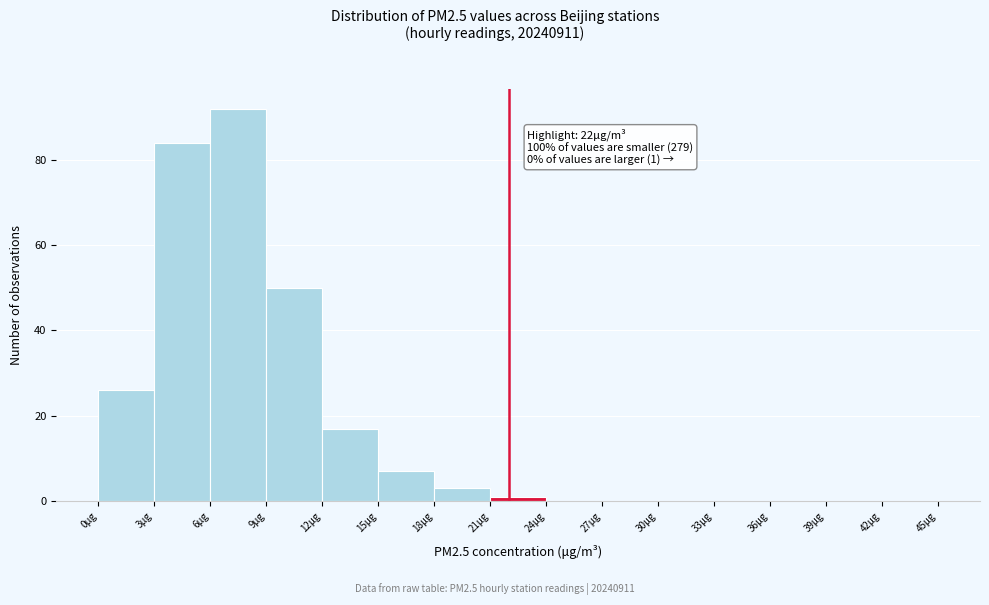

Which range on the x-axis has the tallest bar?

6 to 9